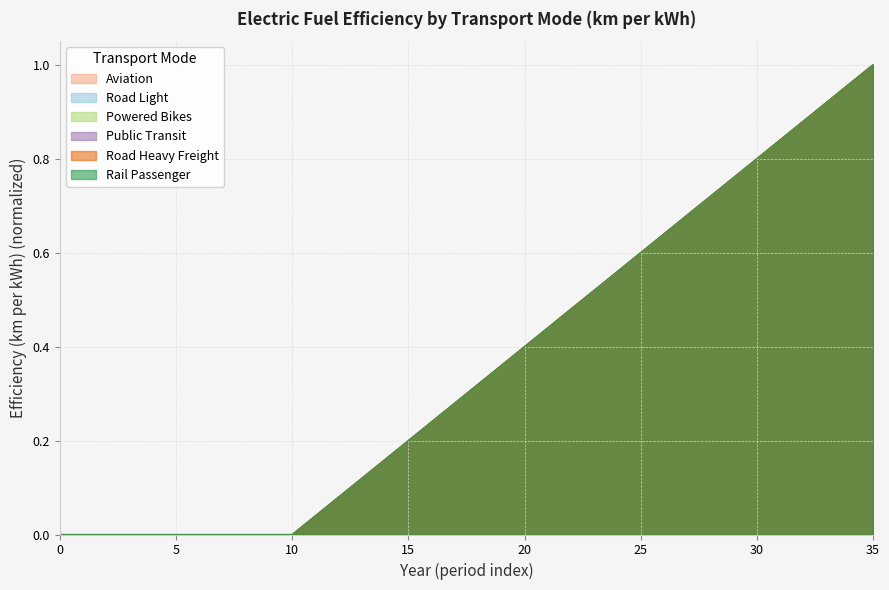

At which category is the sum across all series the highest?

35